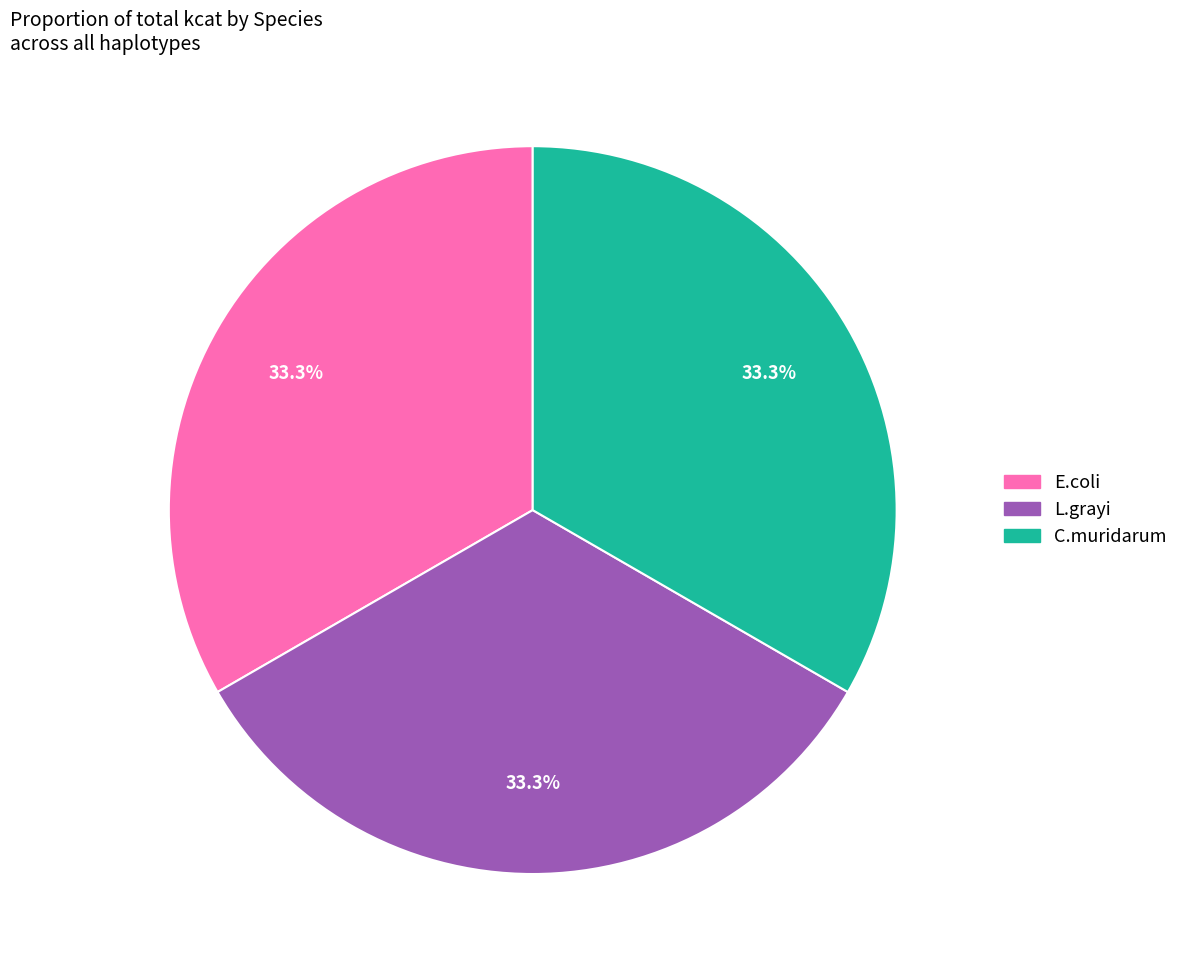

To the nearest percent, what is the average slice percentage?

33%